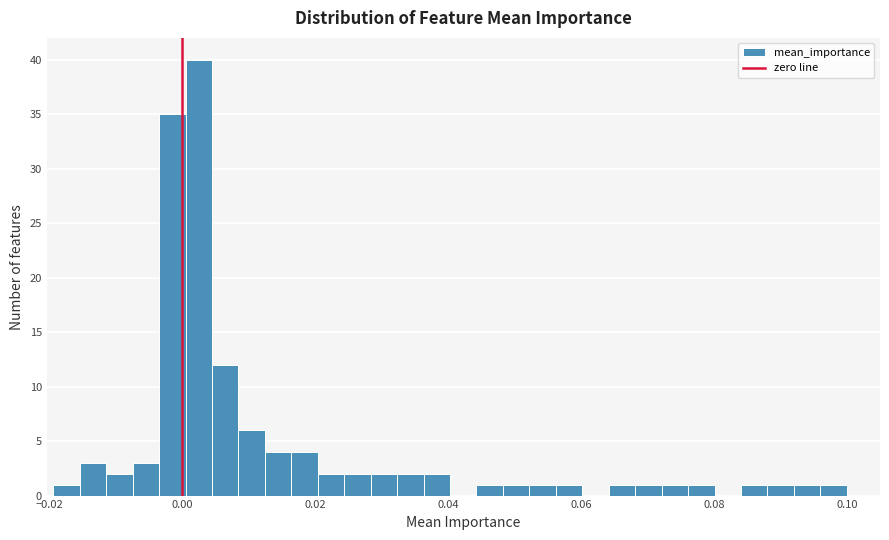

Around what value on the x-axis is the tallest bar? Give the approximate position of its centre, as read against the axis.

0.002